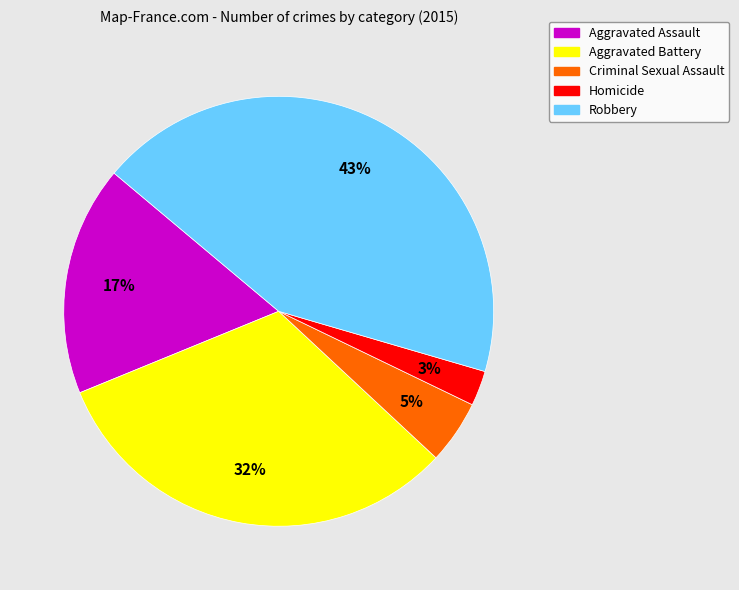

What is the ratio of the value at Homicide to the value at Criminal Sexual Assault?

0.6